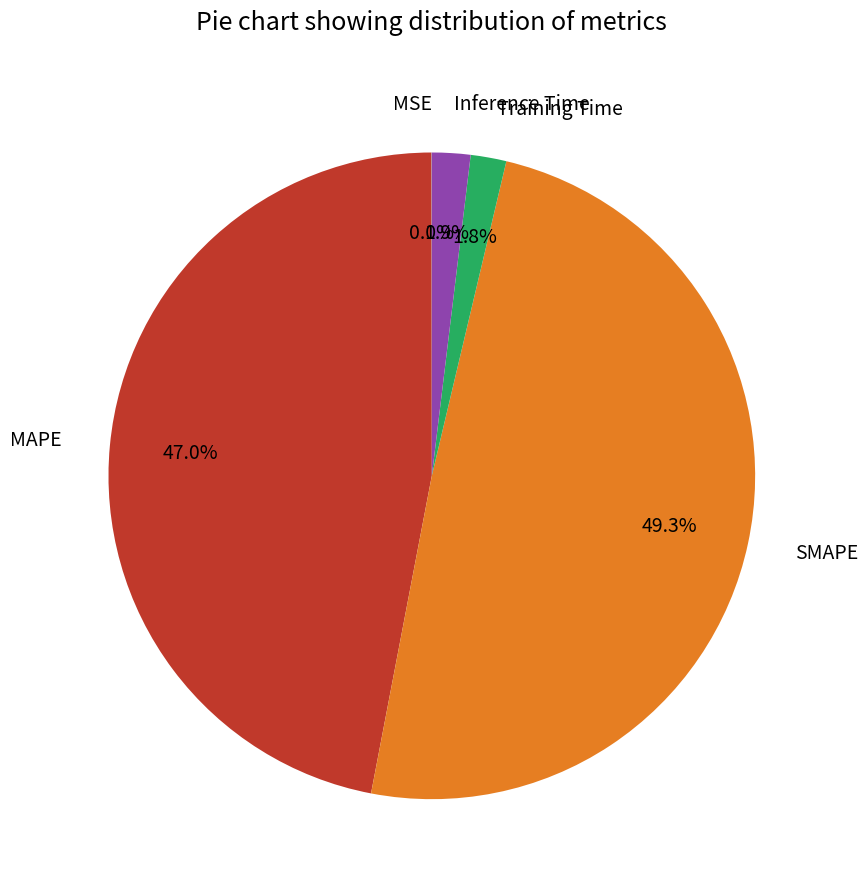

Which category has the biggest portion of the pie?

SMAPE